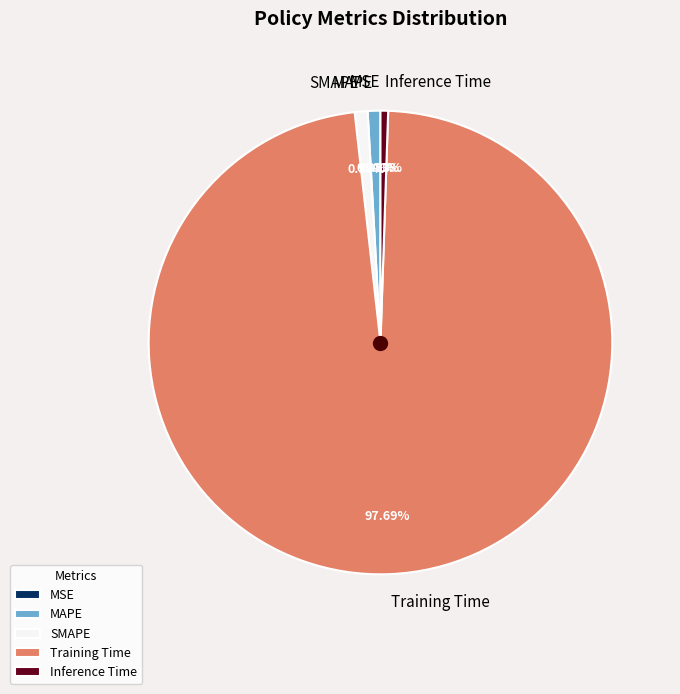

Which category accounts for the majority?

Training Time